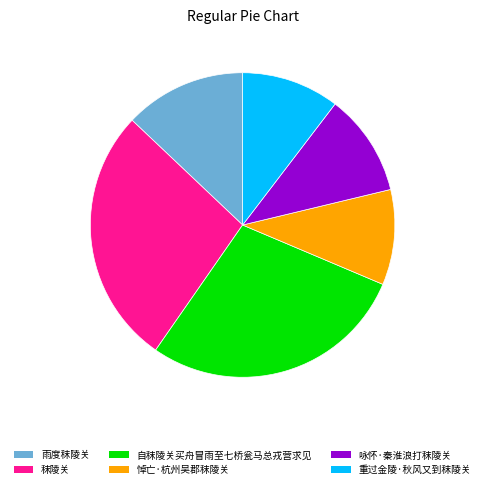

How many segments does this pie chart have?

6